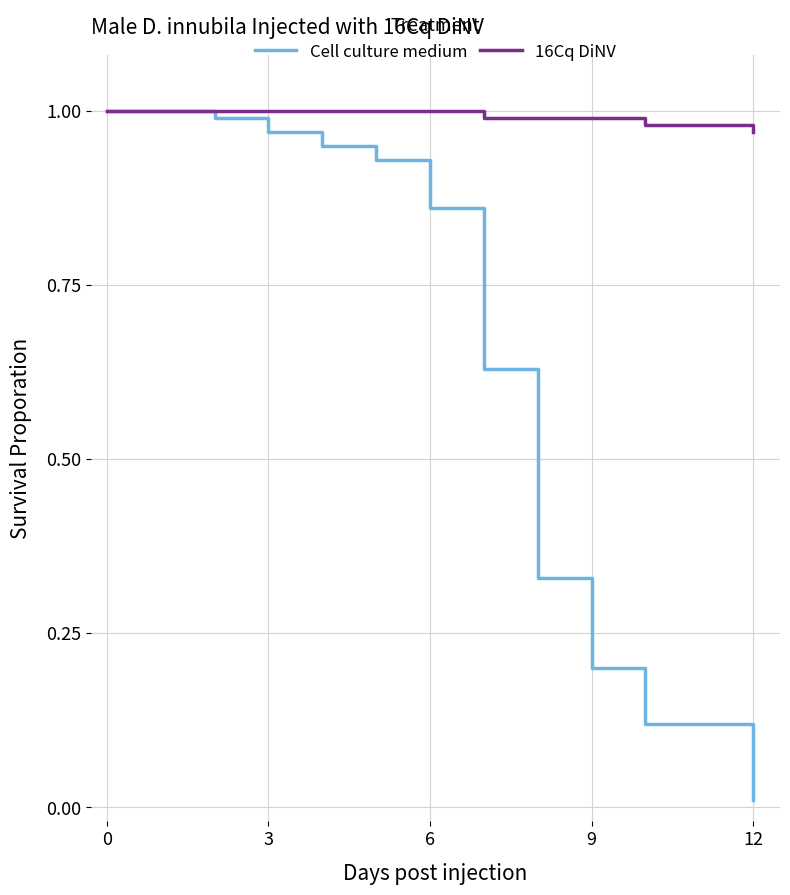

Which series has the largest total across all categories?

16Cq DiNV